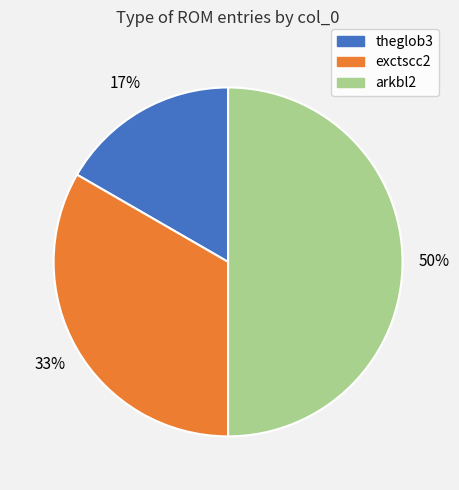

Is exctscc2 the majority of the pie?

No